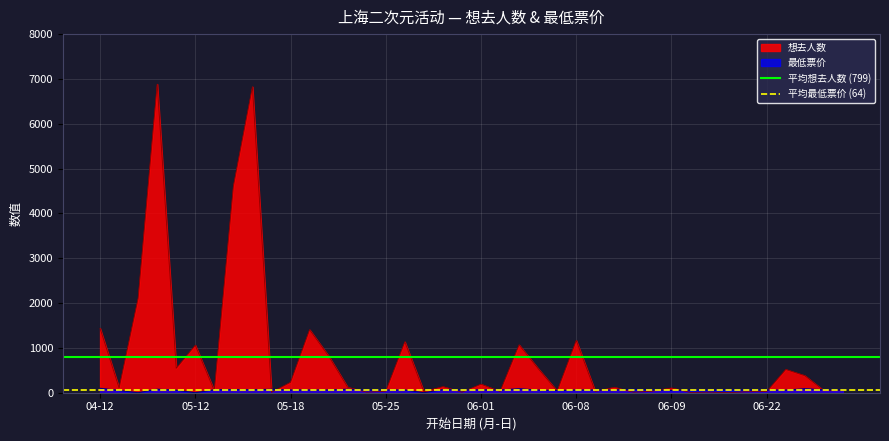

What is the highest value of the 想去人数 series?

6884